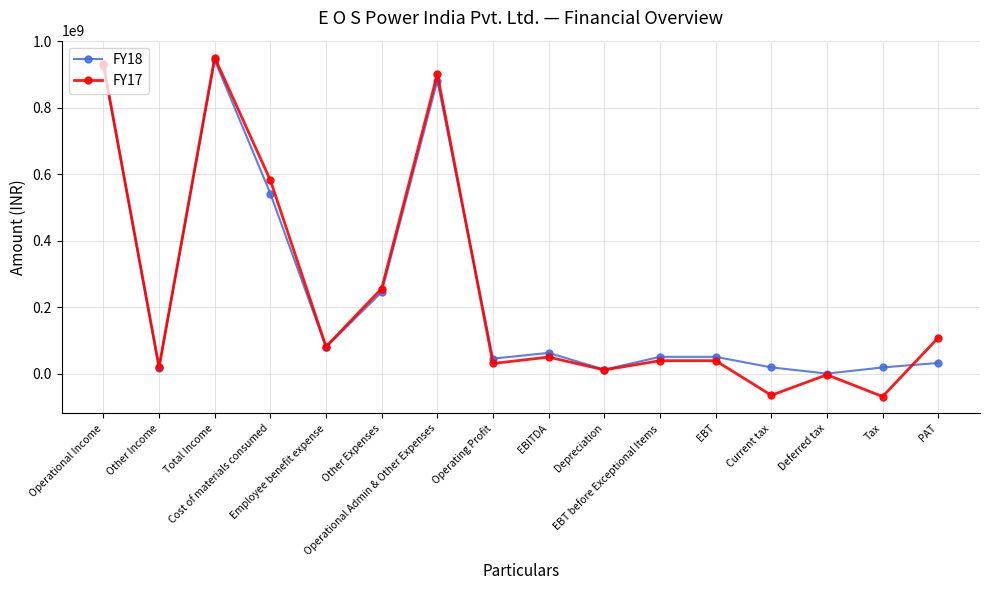

At which category does FY17 reach its first local valley?

Other Income